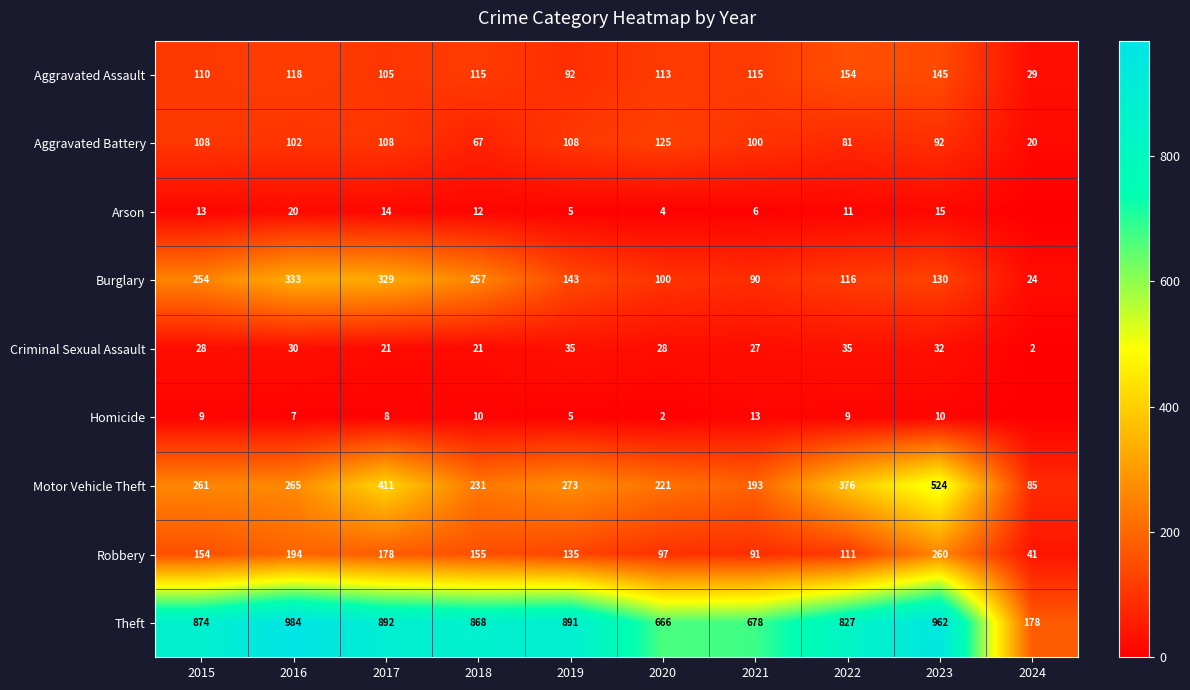

What is the maximum value shown in the chart?

984